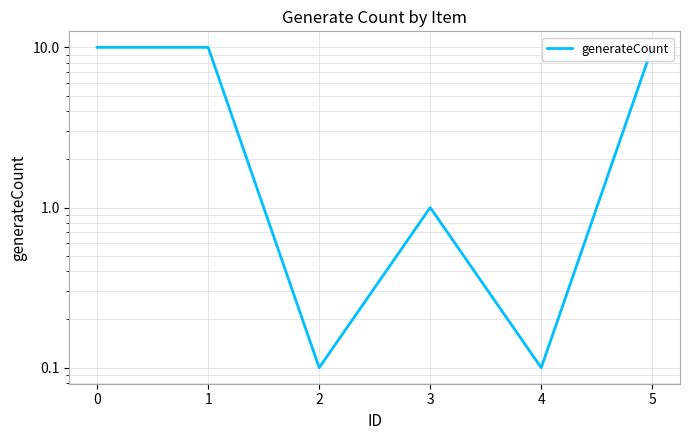

The value at 1 is 17.8. True or false?

False